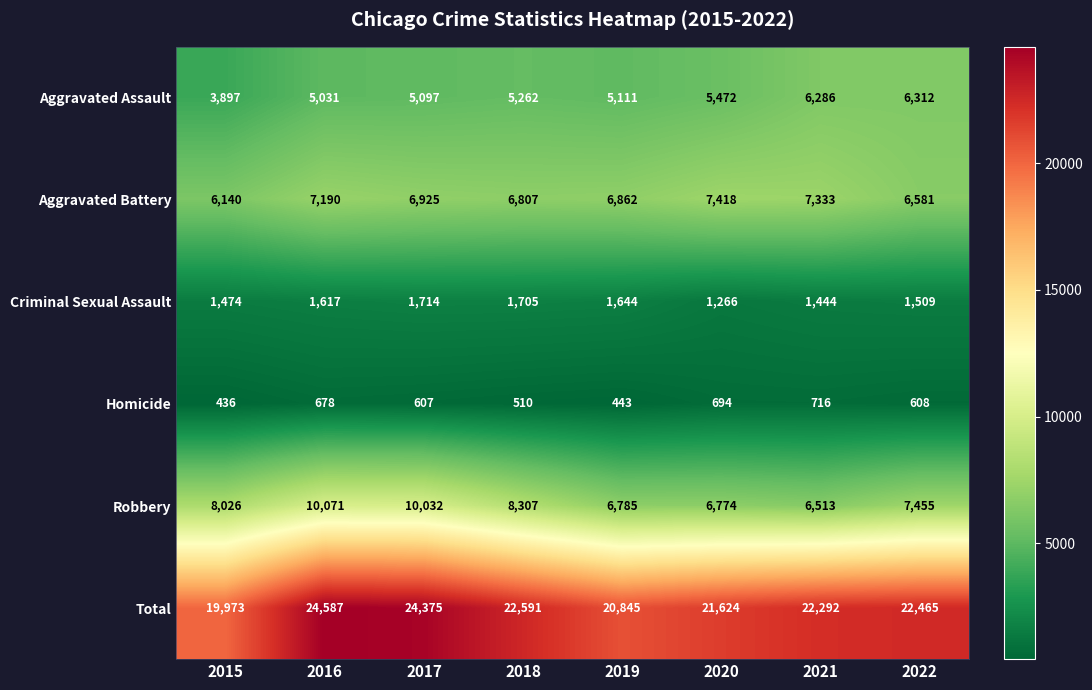

What is the sum of all Aggravated Assault values?

42468